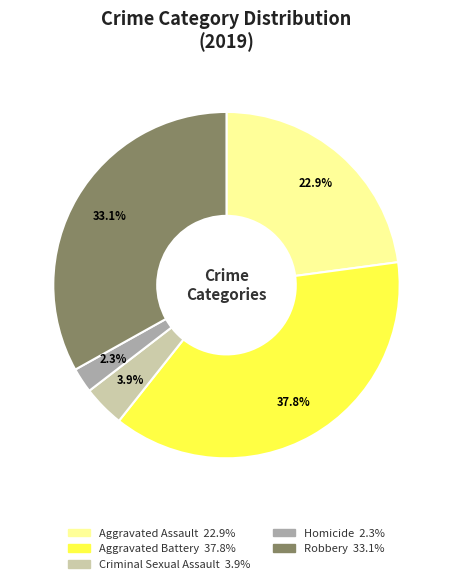

Count the number of slices in the pie.

5